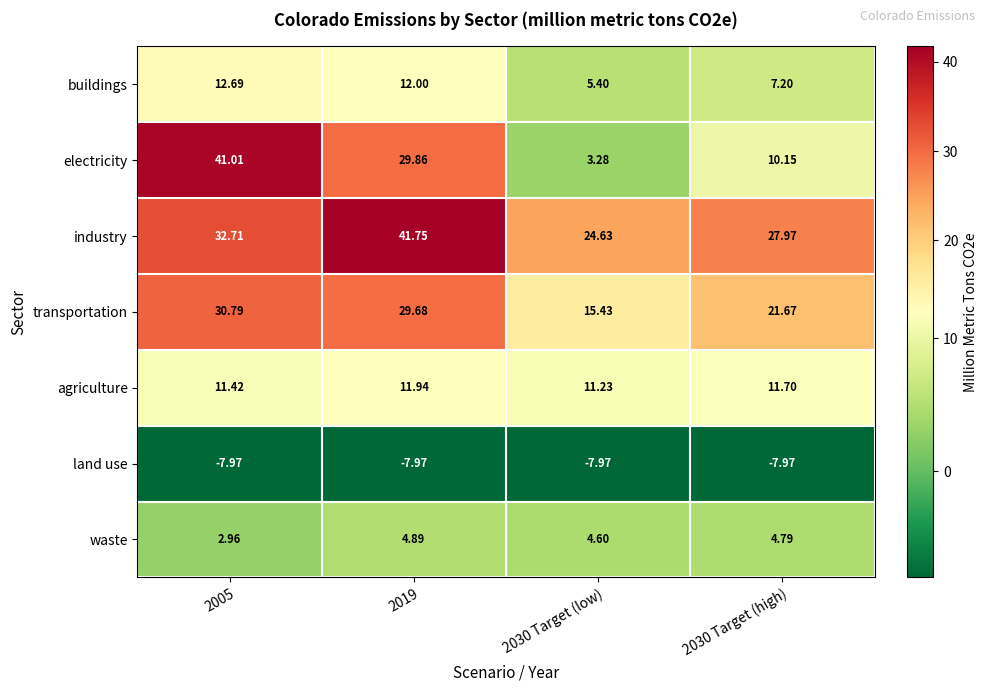

List the series in order of their peak value, highest first.

industry, electricity, transportation, buildings, agriculture, waste, land use